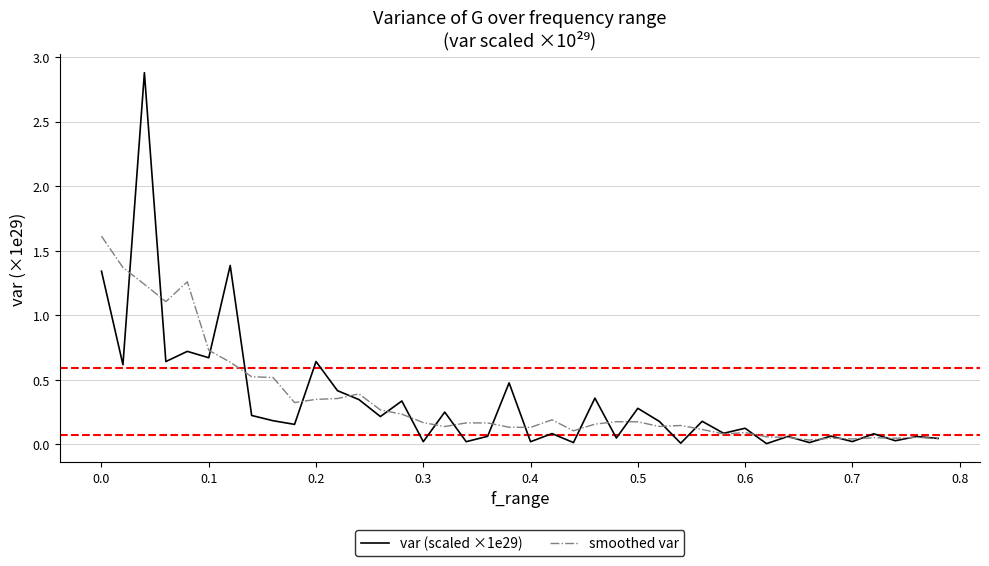

What is the maximum value shown in the chart?

2.9